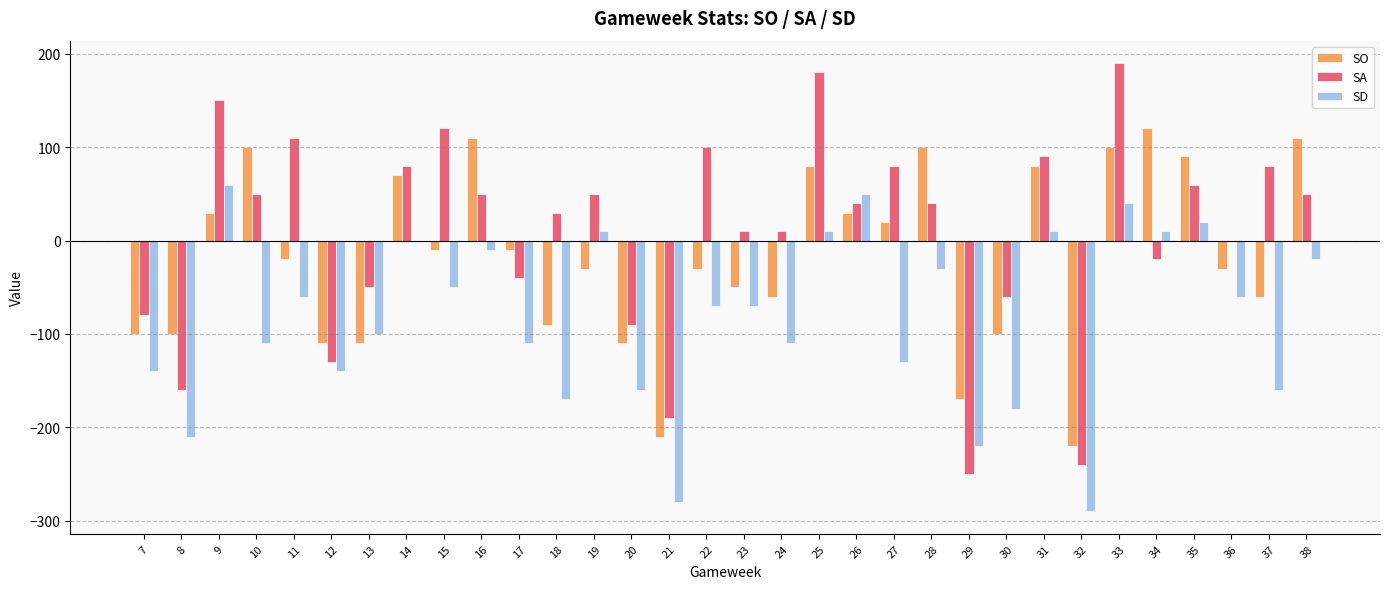

Between 22 and 35, which series saw the biggest shift?

SO